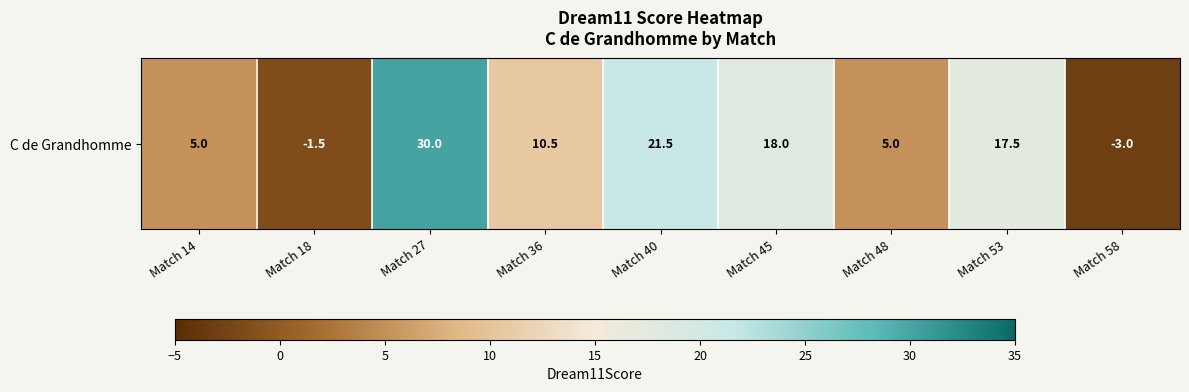

List the labels in order of value, smallest first.

Match 58, Match 18, Match 14, Match 48, Match 36, Match 53, Match 45, Match 40, Match 27